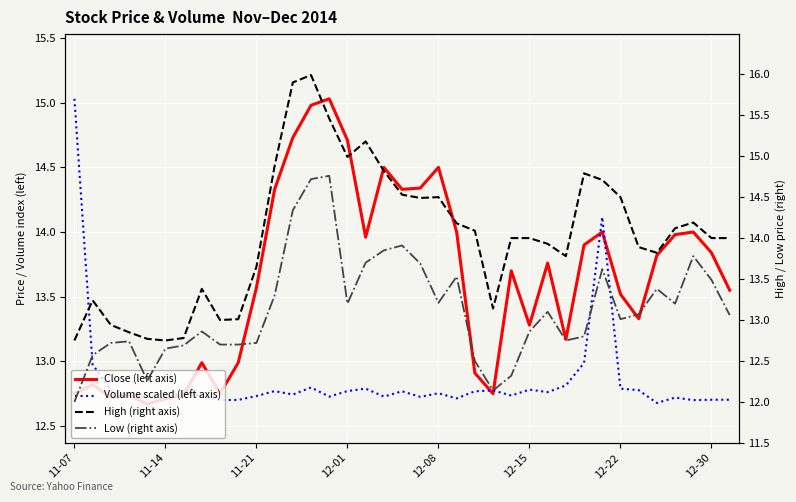

How many interior local peaks does the Low (right axis) series have?

9